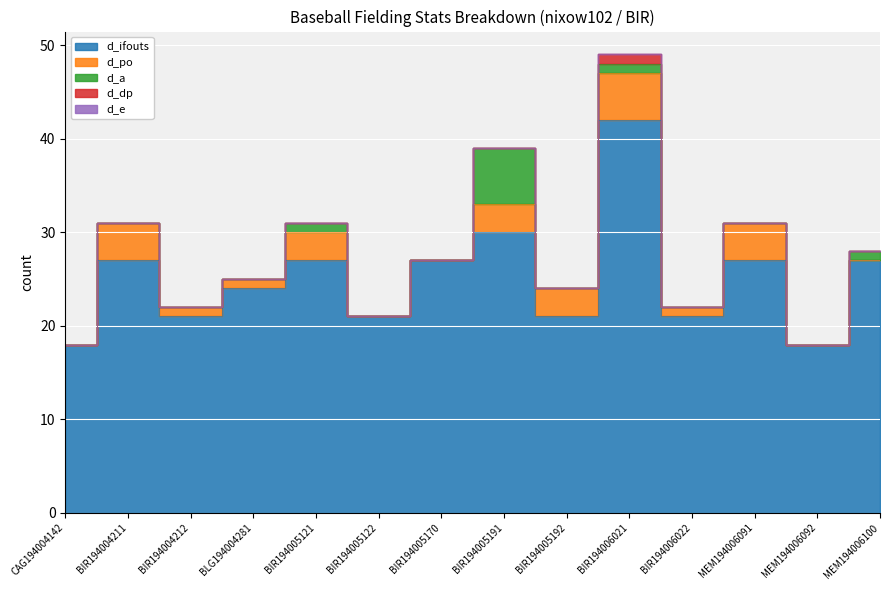

Rank the series by their maximum value, from highest to lowest.

d_ifouts, d_a, d_po, d_dp, d_e